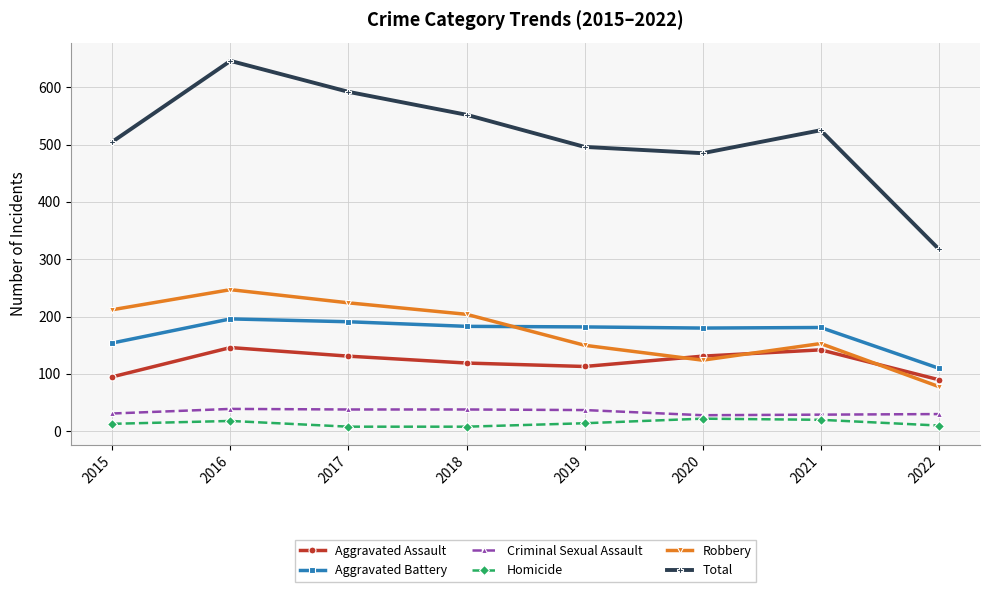

Between 2016 and 2017, which series saw the biggest shift?

Total